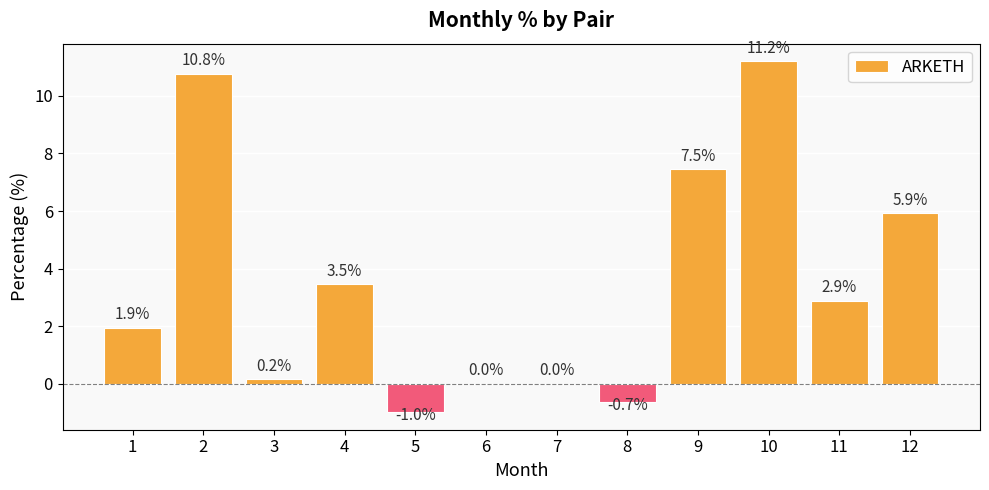

Read the value at 12.

5.9